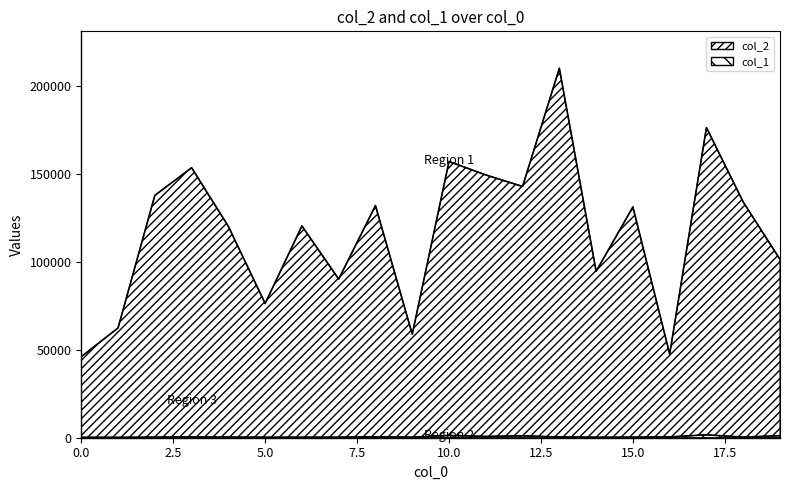

At how many categories does at least one series exceed 202753?

1